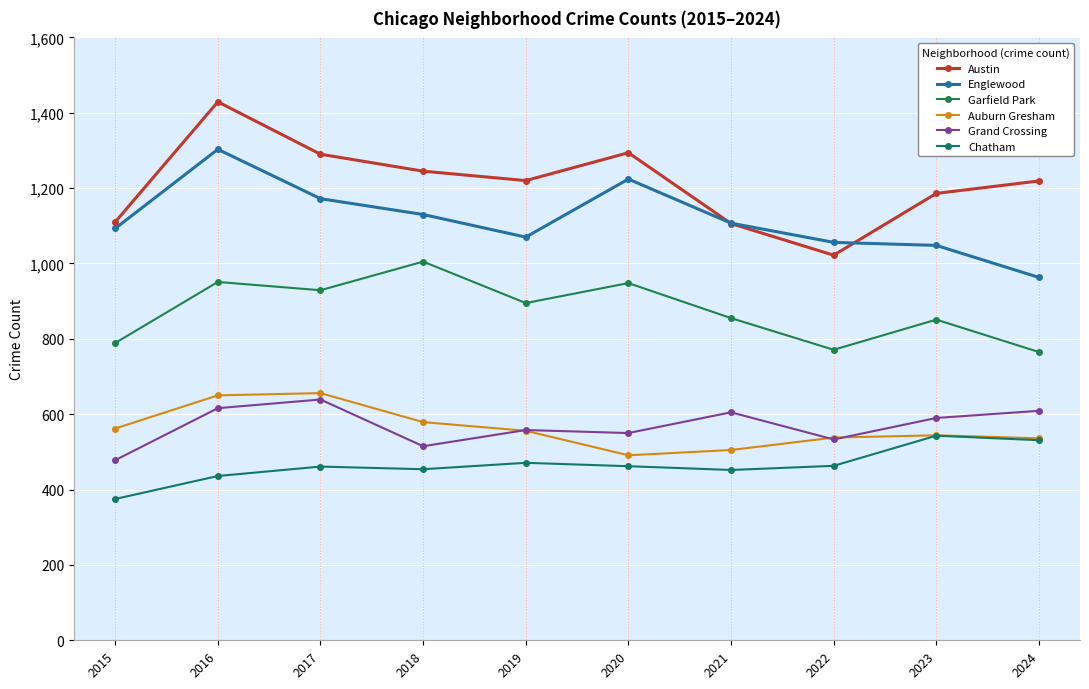

True or false: Grand Crossing has a value of 420 at 2017.

False